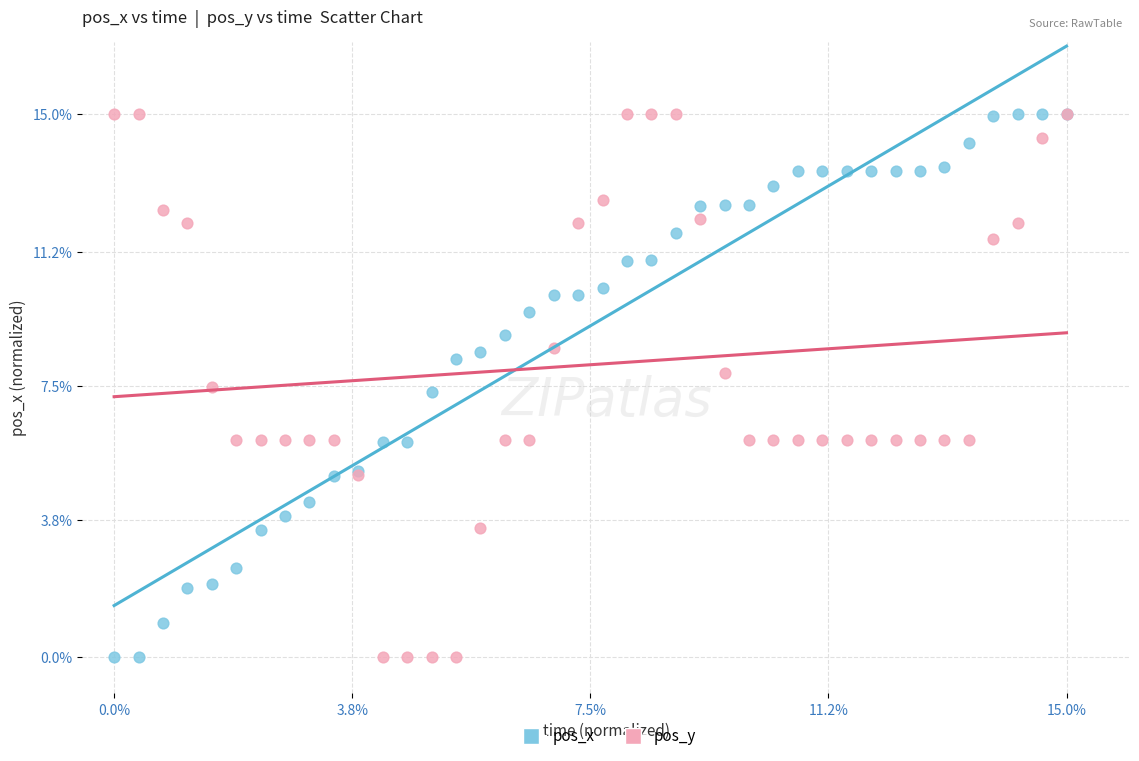

What is the X range (max minus min) for the scatter plot?

15.0